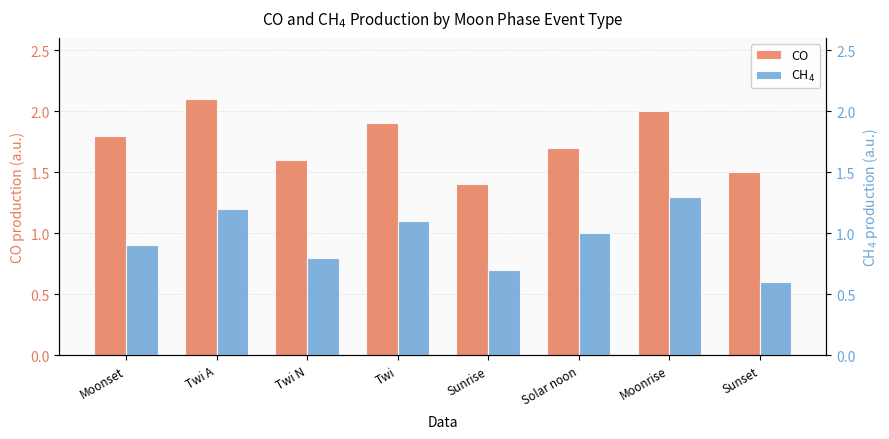

The value of CO at Sunrise is 1.9. True or false?

False